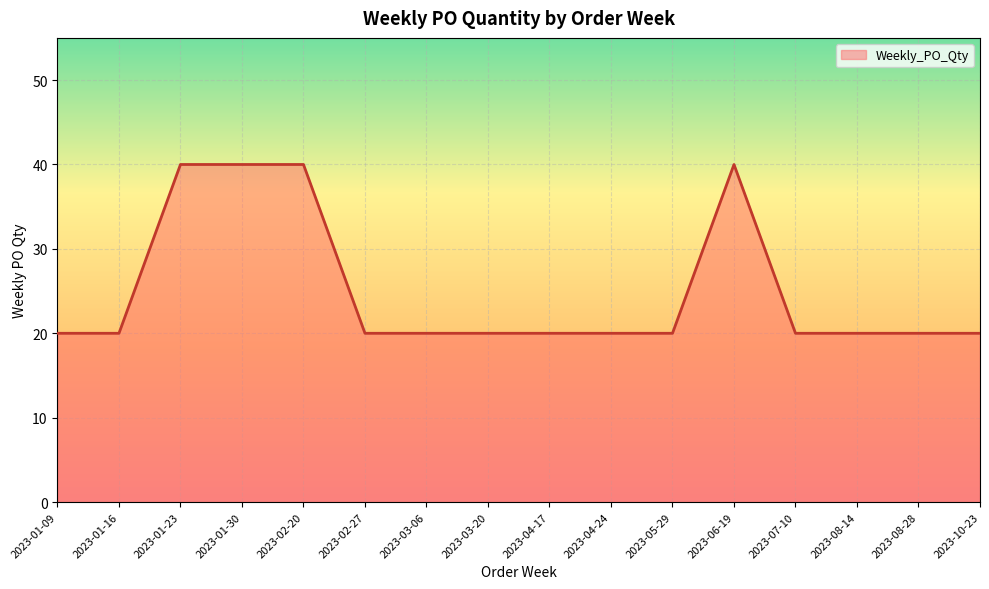

What position from the right is 2023-05-29?

6